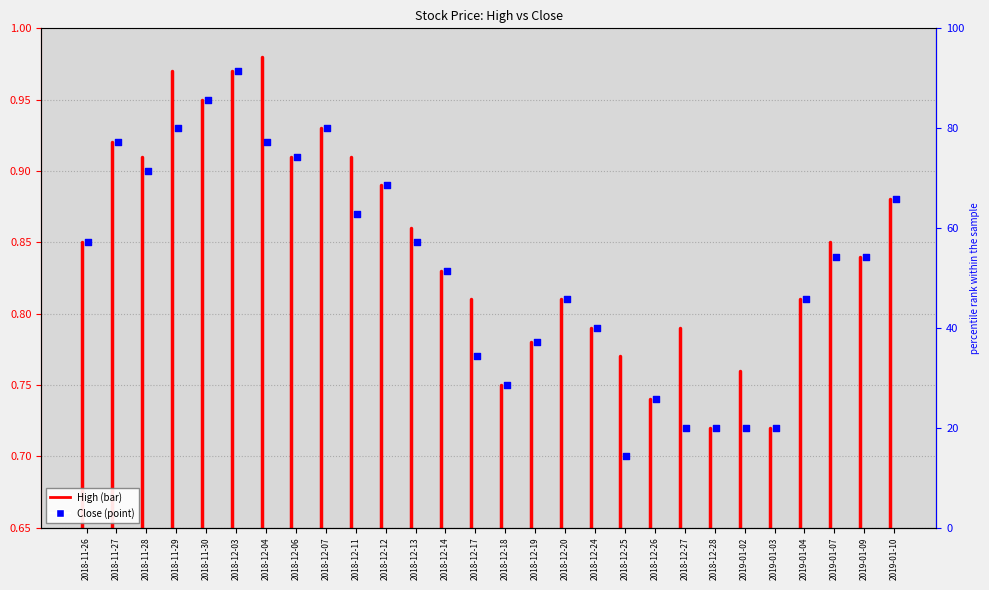

What is the change in value from 2018-11-26 to 2018-11-27?

+0.2